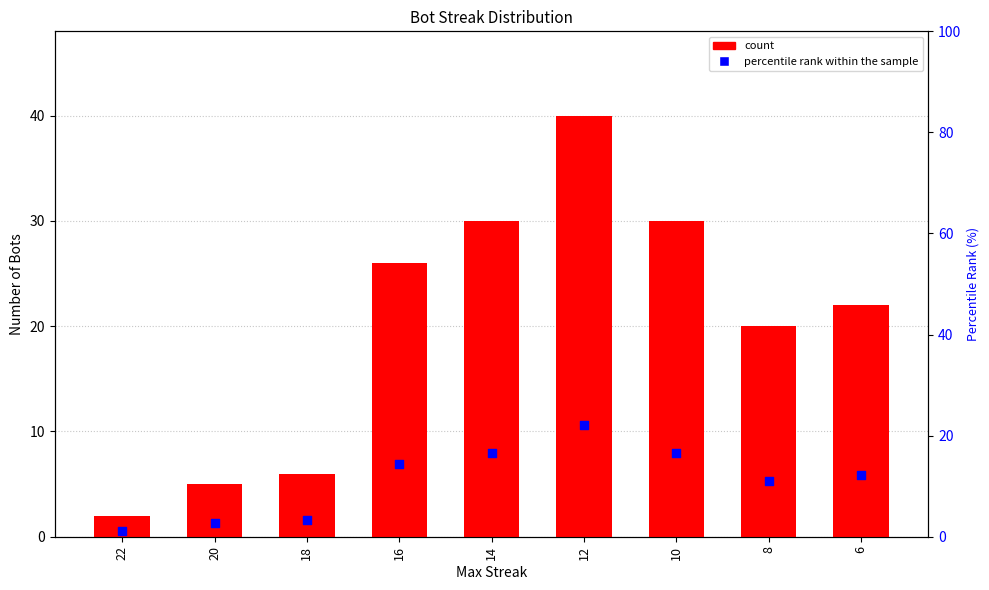

Which series reaches the maximum Y coordinate?

count